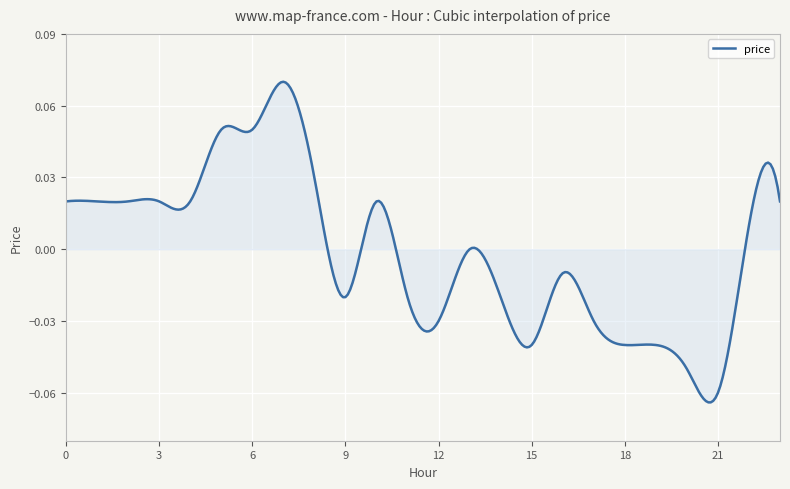

How many lines are shown in the chart?

1